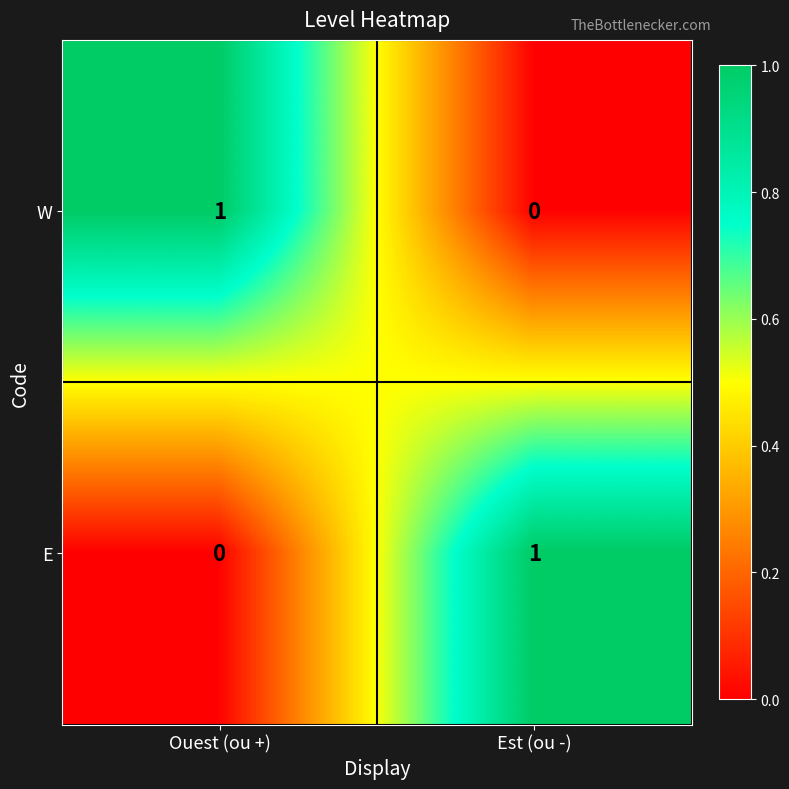

True or false: E has a value of 1 at Est (ou -).

True